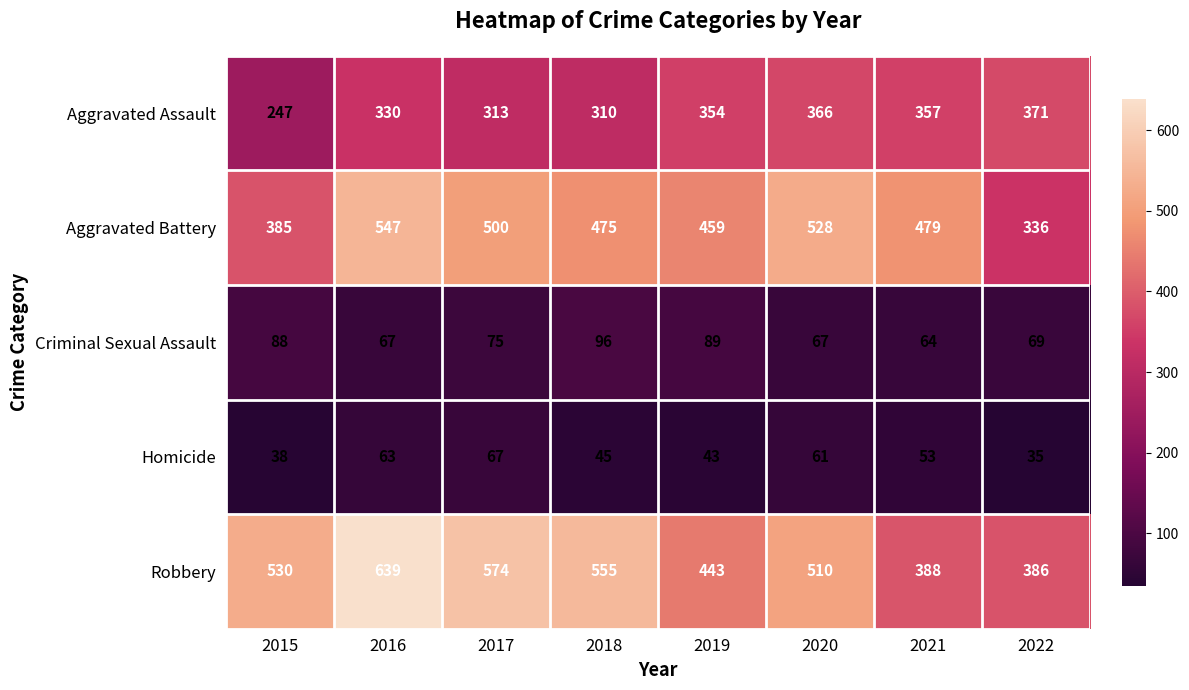

Which series has the largest range (max minus min)?

Robbery